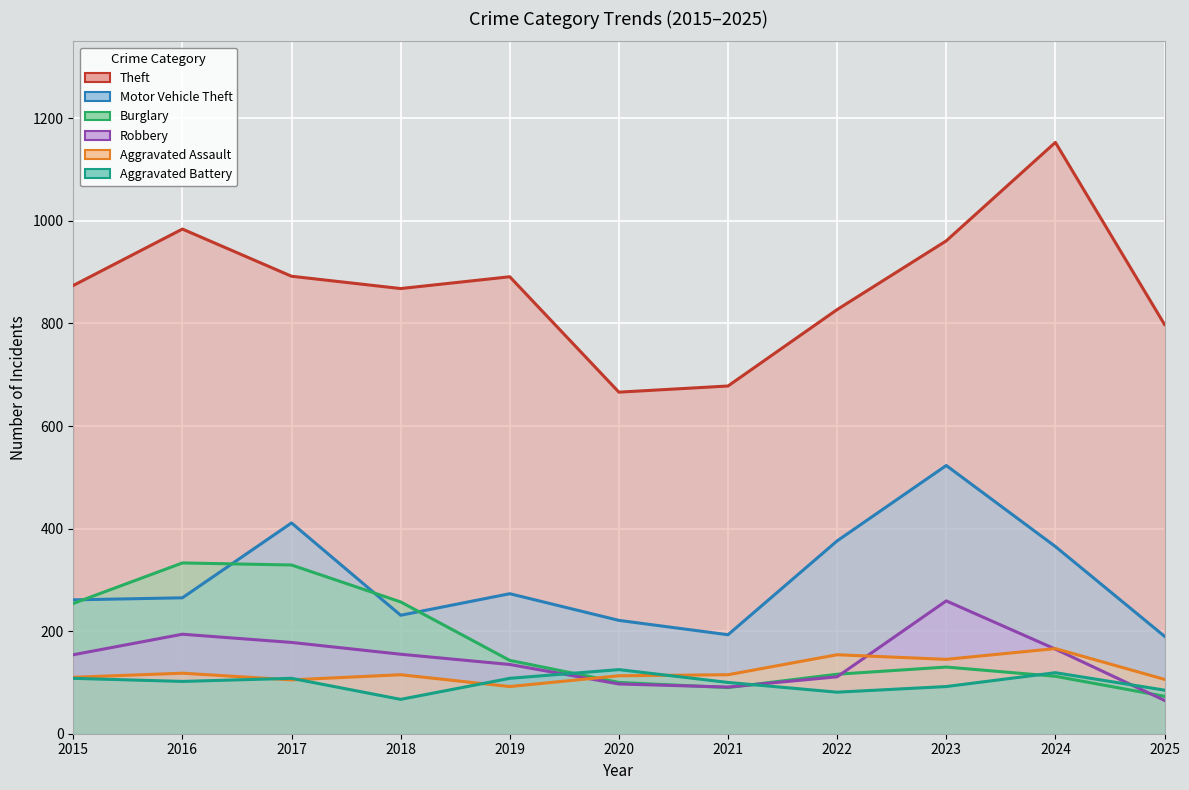

In Aggravated Assault, how many points are lower than both neighbors (excluding endpoints)?

3